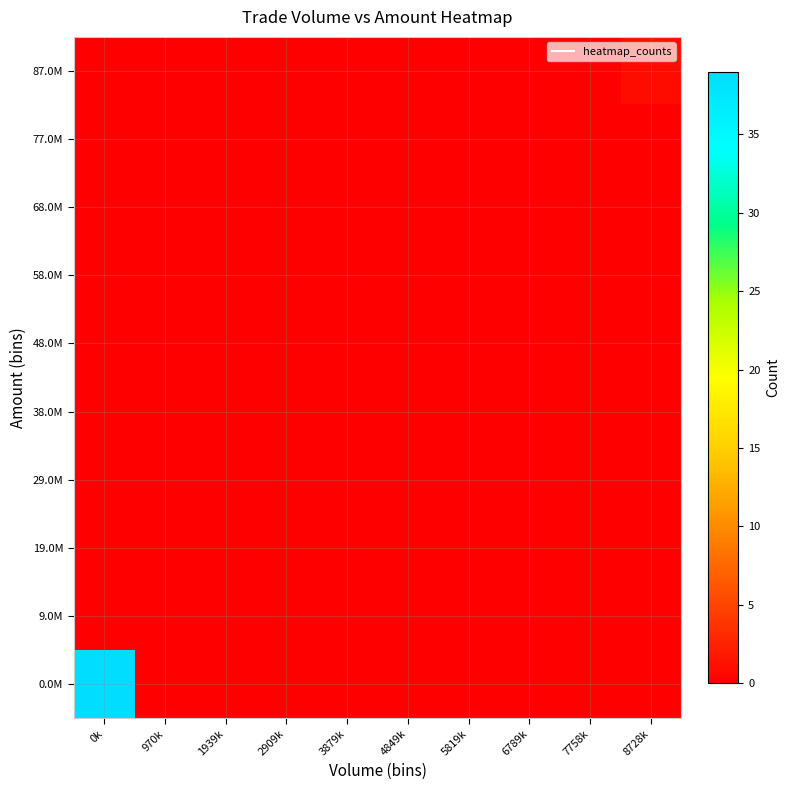

At 6789k, list the series in order from smallest to largest.

0.0M, 9.0M, 19.0M, 29.0M, 38.0M, 48.0M, 58.0M, 68.0M, 77.0M, 87.0M